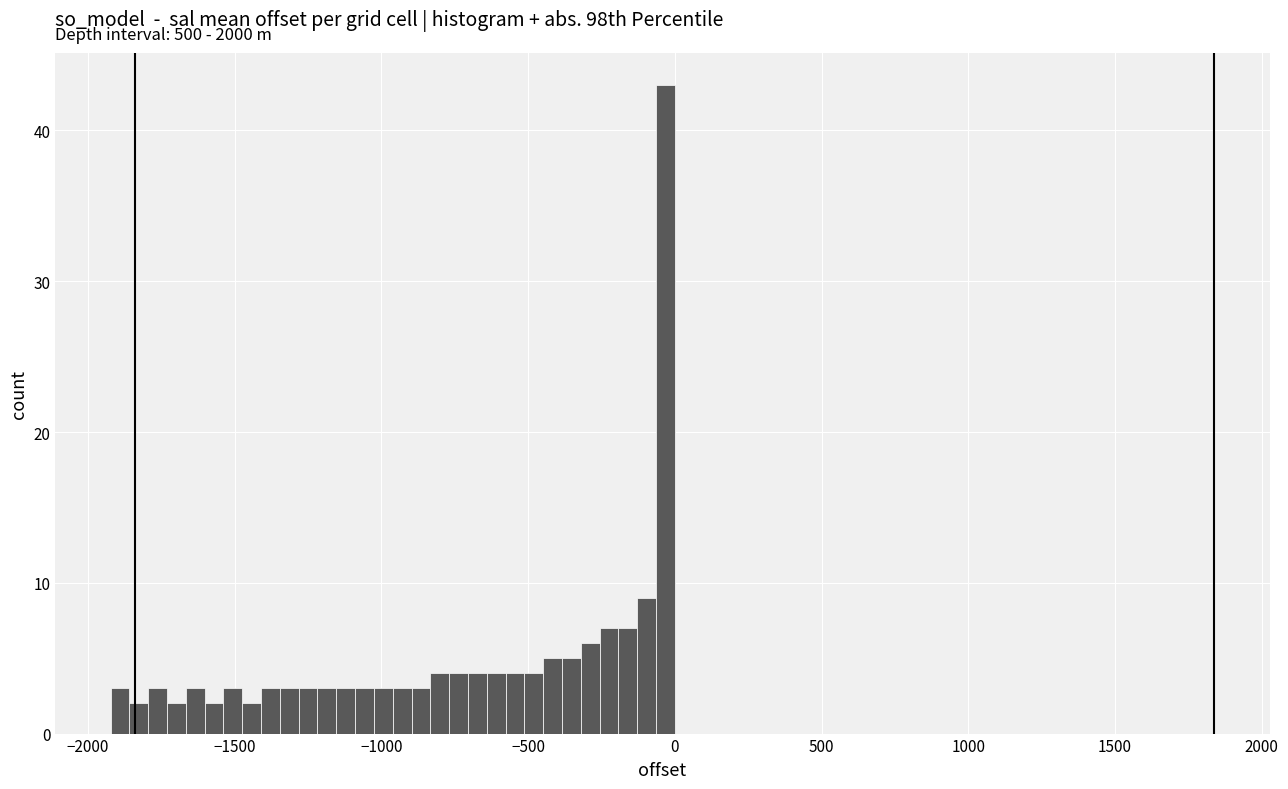

Read against the x-axis, roughly where is the centre of the tallest bar?

-50